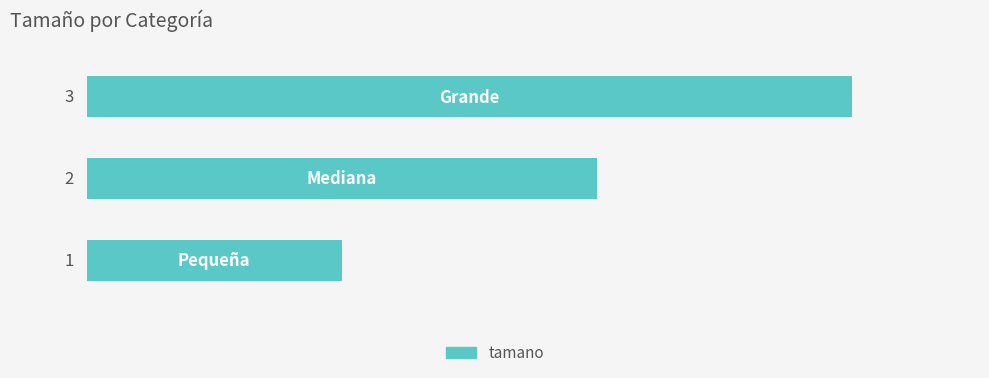

What is the maximum value shown in the chart?

3